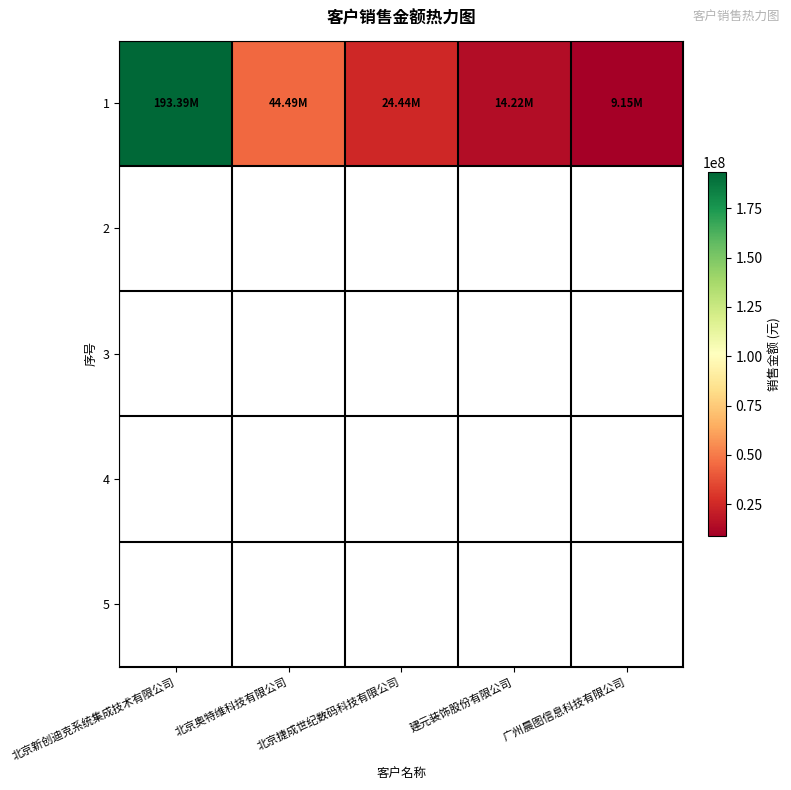

What is the change in value from 北京奥特维科技有限公司 to 建元装饰股份有限公司?

-30272376.1